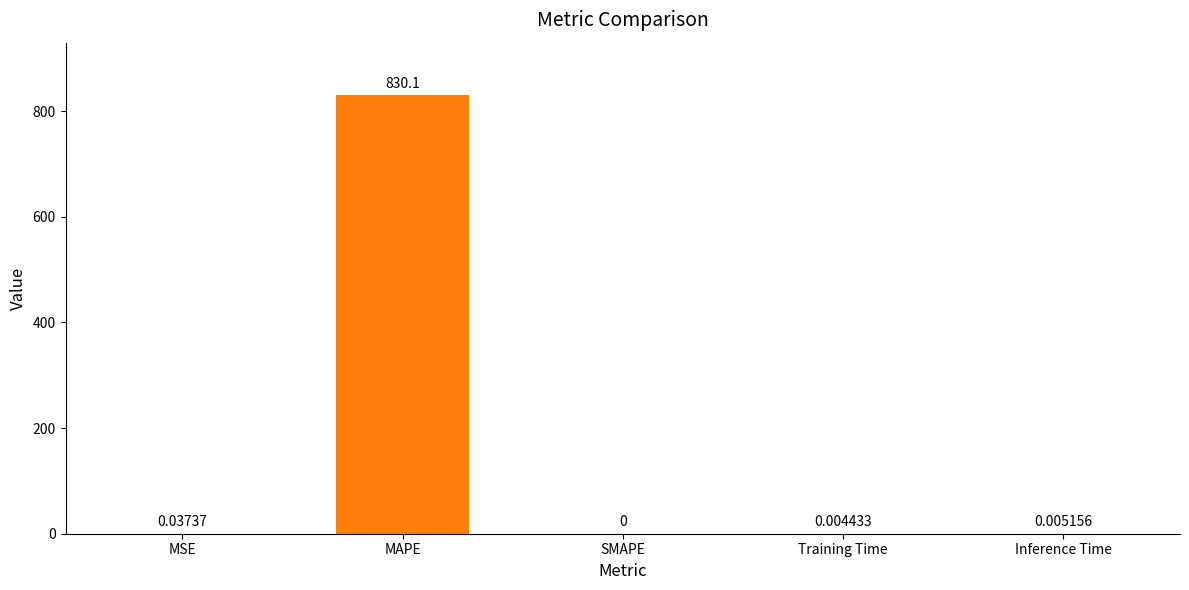

At which category does the chart reach its peak across all series?

MAPE